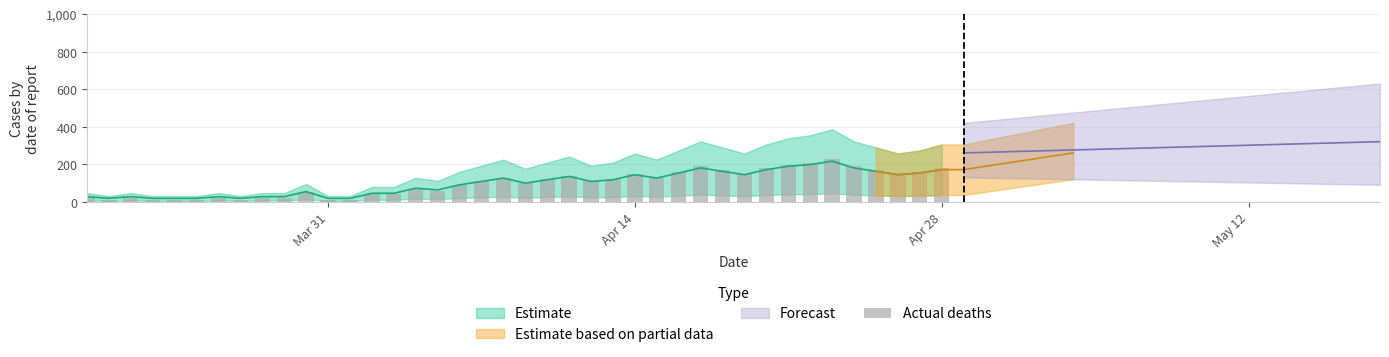

What is the maximum value shown in the chart?

227.8